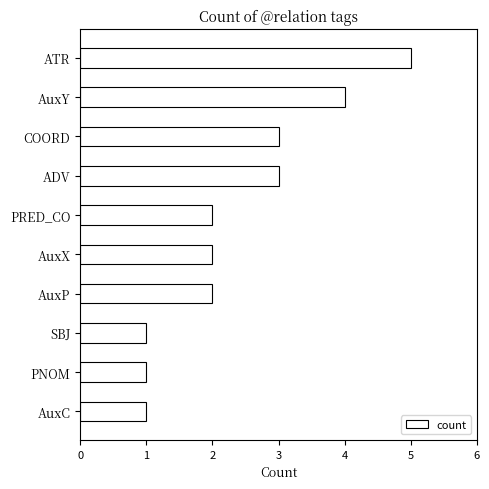

What is the maximum value shown in the chart?

5